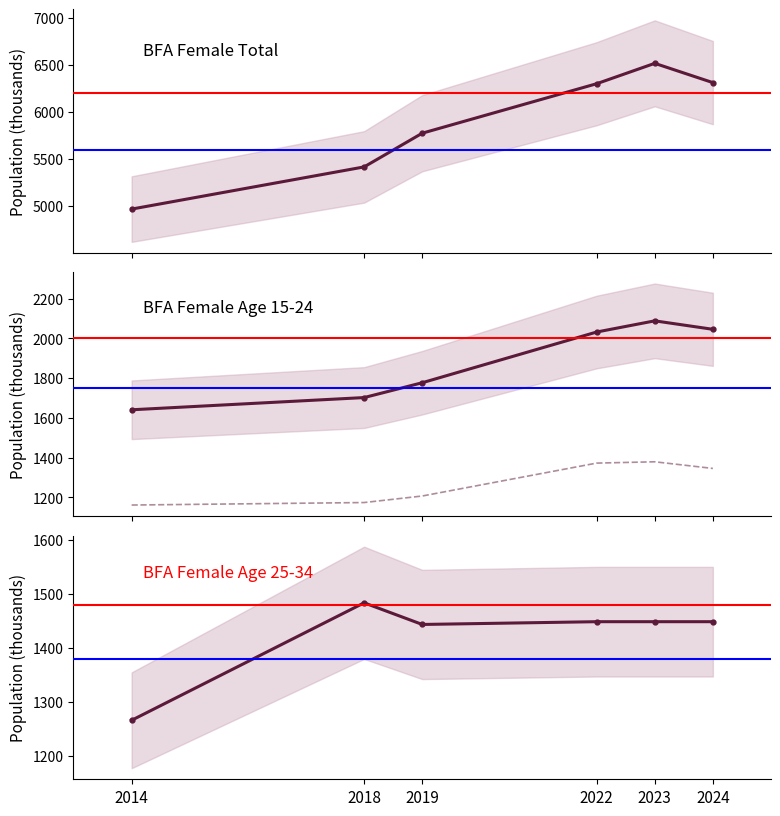

Reading right to left, transcribe all the data shown in this chart.

National (Total): 6309.5	6513.9	6297.7	5773.1	5415.4	4968.0
National (Age 15-24): 2046.2	2088.8	2032.5	1777.2	1702.4	1640.9
Rural (Age 15-24): 1345.5	1379.0	1372.3	1206.7	1173.7	1161.2
National (Age 25-34): 1448.7	1448.7	1448.7	1443.6	1483.6	1266.3